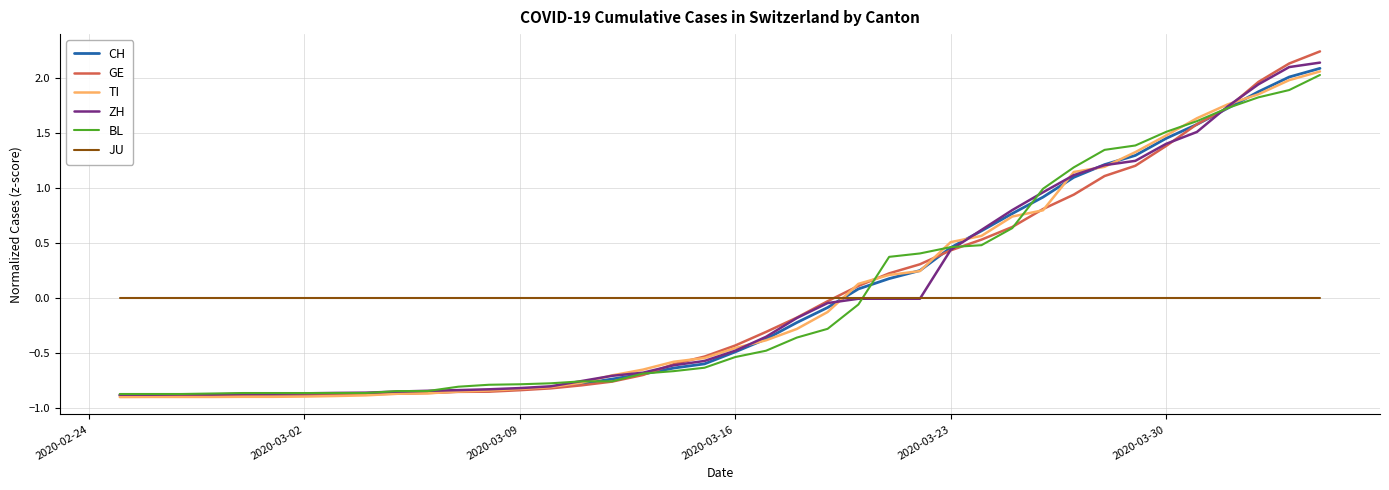

How many intersections are there between JU and TI?

1